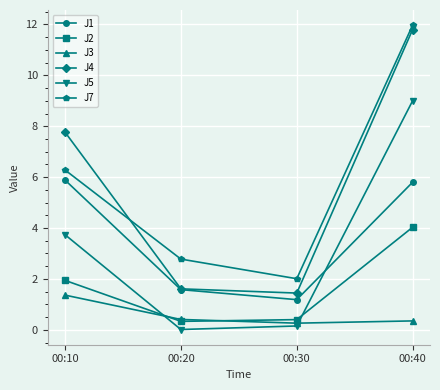

What is the sum of all J3 values?

2.4